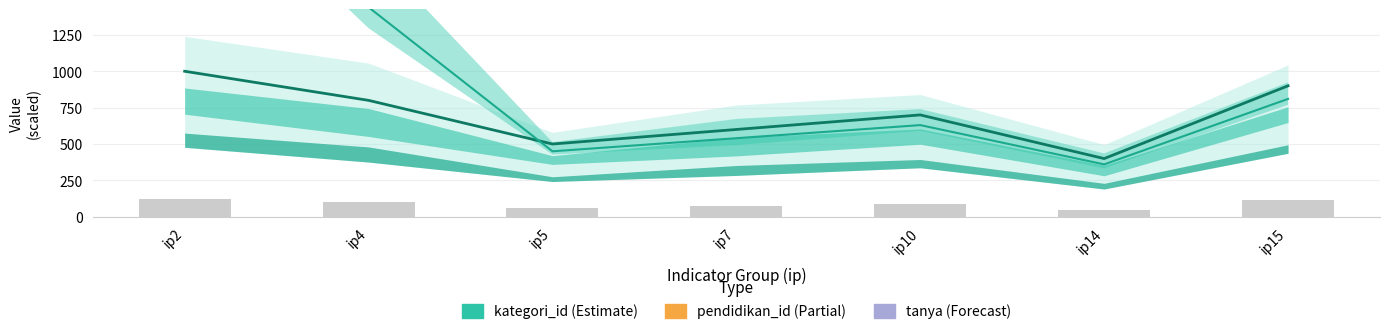

Read the pendidikan_id value at ip5.

450.0